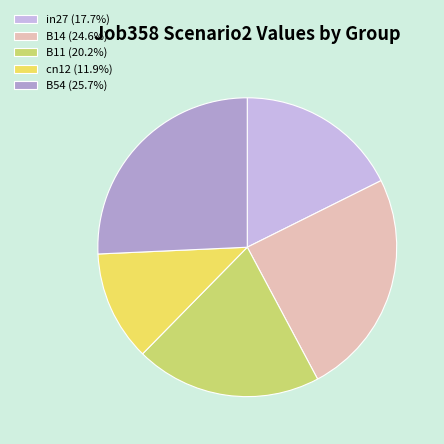

Does cn12 (11.9%) represent more than half of the total?

No